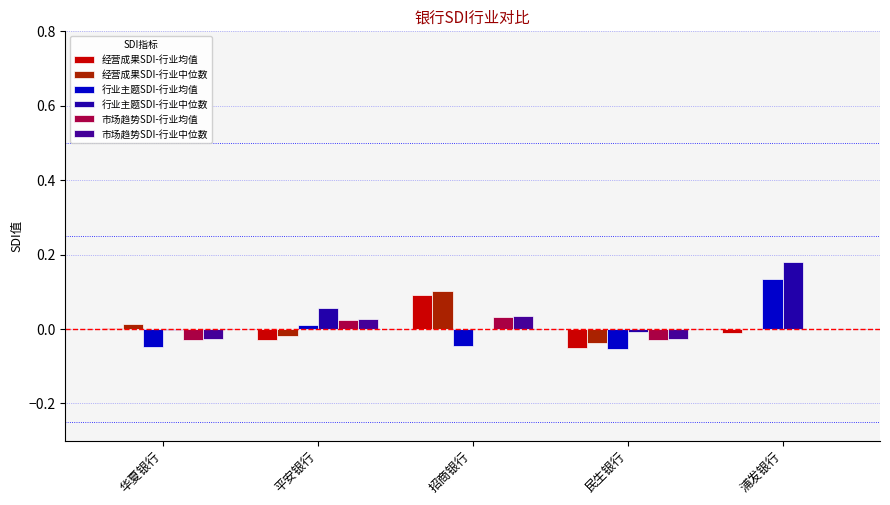

Reading left to right, extract all data points from this chart.

经营成果SDI-行业均值: 华夏银行=0.0	平安银行=-0.0	招商银行=0.1	民生银行=-0.1	浦发银行=-0.0
经营成果SDI-行业中位数: 华夏银行=0.0	平安银行=-0.0	招商银行=0.1	民生银行=-0.0	浦发银行=0.0
行业主题SDI-行业均值: 华夏银行=-0.0	平安银行=0.0	招商银行=-0.0	民生银行=-0.1	浦发银行=0.1
行业主题SDI-行业中位数: 华夏银行=-0.0	平安银行=0.1	招商银行=0.0	民生银行=-0.0	浦发银行=0.2
市场趋势SDI-行业均值: 华夏银行=-0.0	平安银行=0.0	招商银行=0.0	民生银行=-0.0	浦发银行=0.0
市场趋势SDI-行业中位数: 华夏银行=-0.0	平安银行=0.0	招商银行=0.0	民生银行=-0.0	浦发银行=0.0